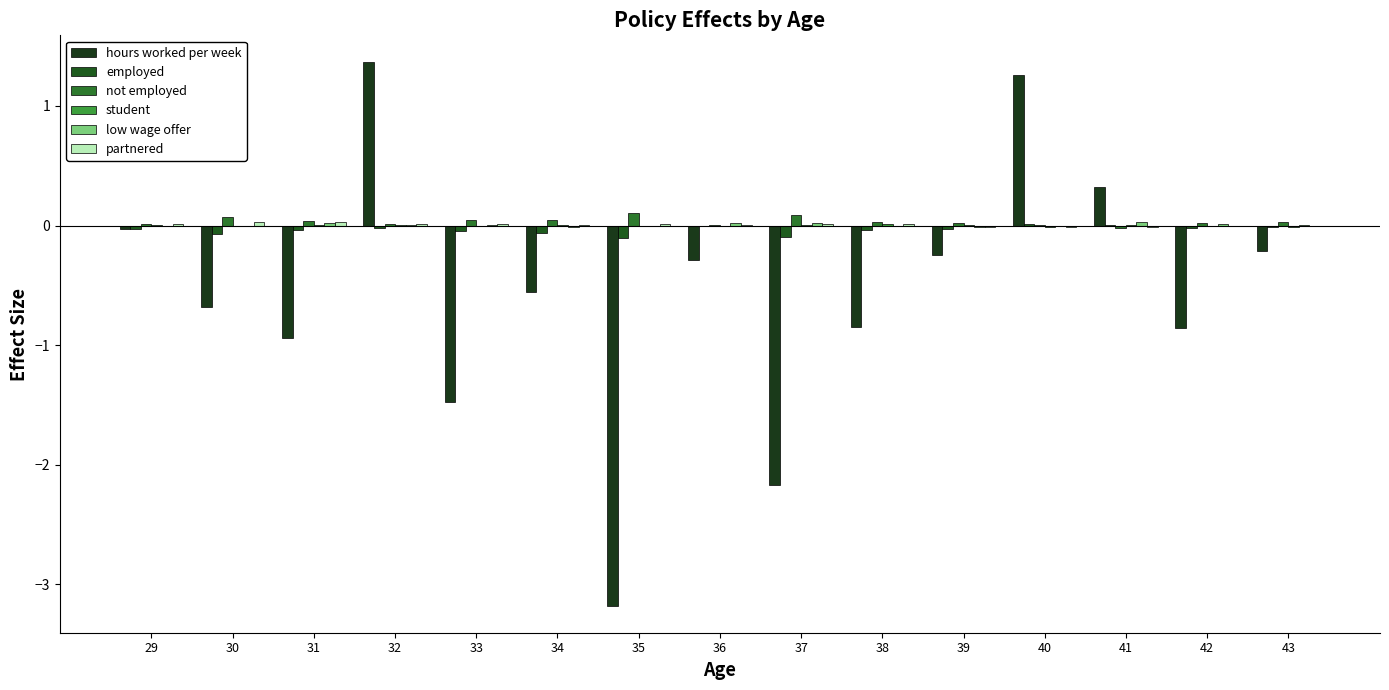

Count the number of data series in this chart.

6